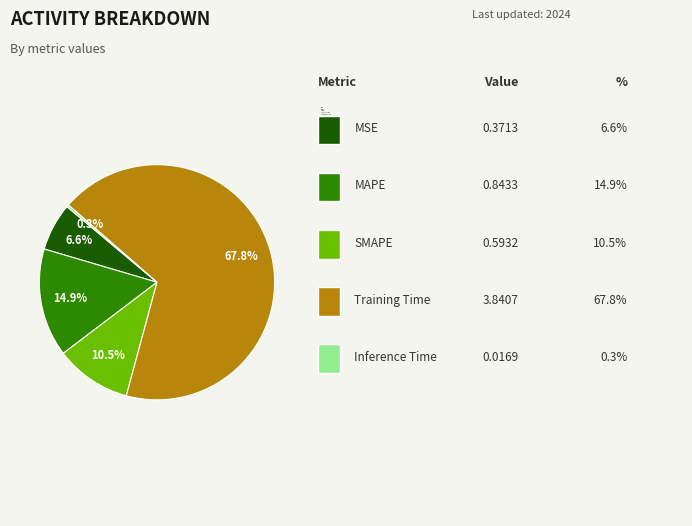

What is the smallest slice in the pie chart?

Inference Time